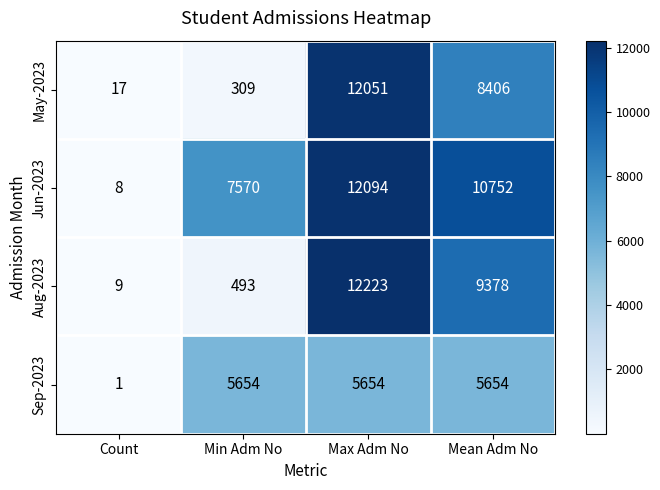

Between Count and Max Adm No, which series saw the biggest shift?

Aug-2023